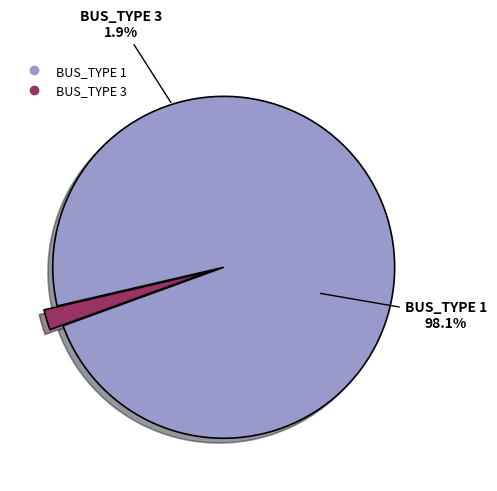

What percentage is the BUS_TYPE 1 slice, to the nearest percent?

98%